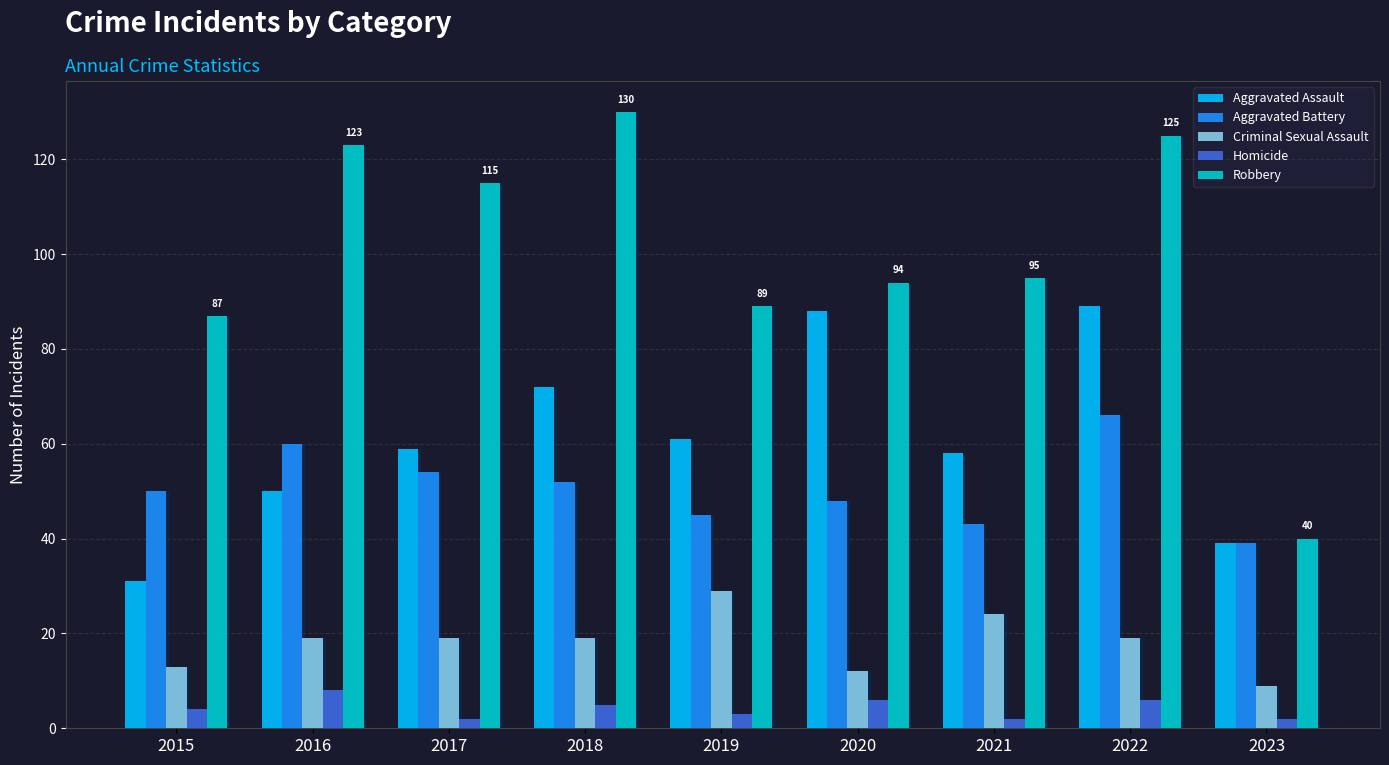

At 2023, list the series in order from smallest to largest.

Homicide, Criminal Sexual Assault, Aggravated Assault, Aggravated Battery, Robbery